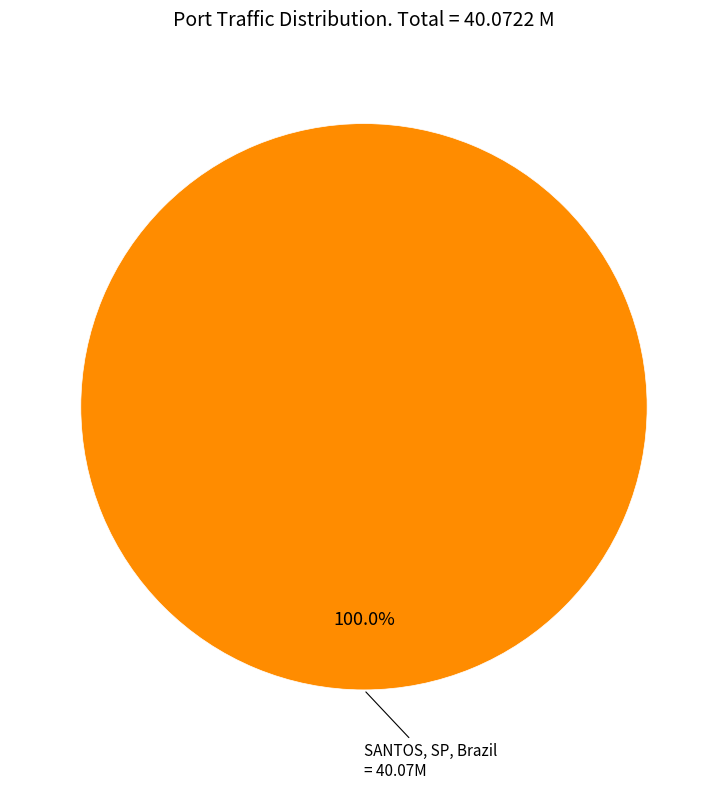

Is there a majority slice in this chart?

Yes